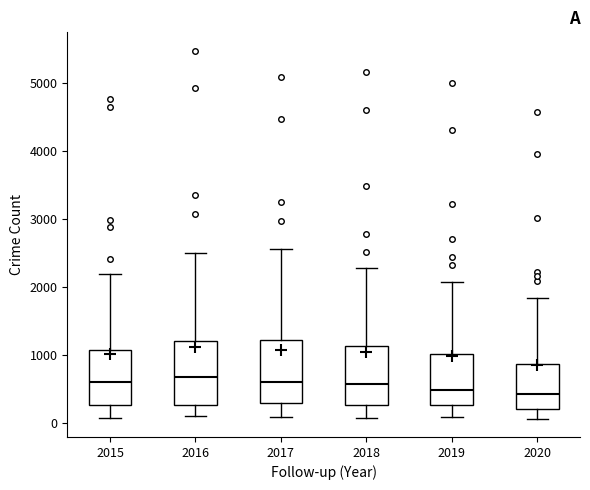

Reading left to right, transcribe this box plot: for each box, give where its median line is, the range the box spans, and where its two whiskers end, as read against the y-axis. The values are not printed on the chart, so give them approximately, as read against the axis.

2015: median 600, box 300 to 1100, whiskers 100 to 2200
2016: median 700, box 300 to 1200, whiskers 100 to 2500
2017: median 600, box 300 to 1200, whiskers 100 to 2600
2018: median 600, box 300 to 1100, whiskers 100 to 2300
2019: median 500, box 300 to 1000, whiskers 100 to 2100
2020: median 400, box 200 to 900, whiskers 100 to 1800